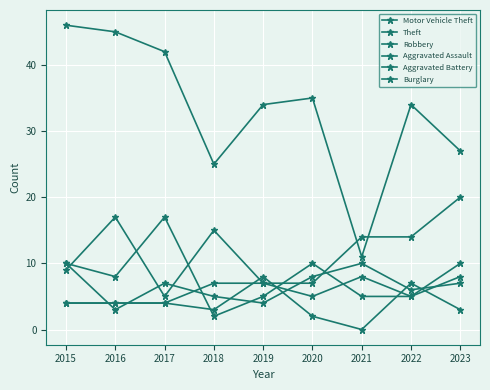

Count the number of data series in this chart.

6